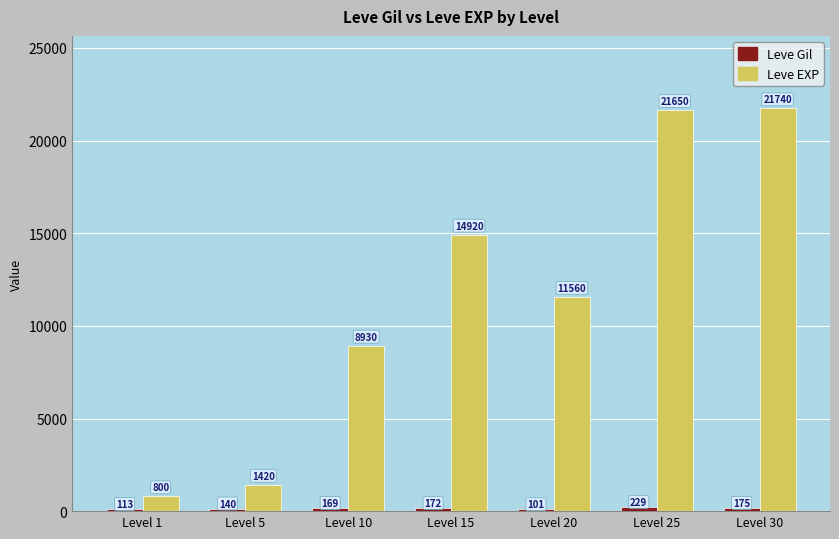

Where is Leve EXP nearest to the value 11270?

Level 20